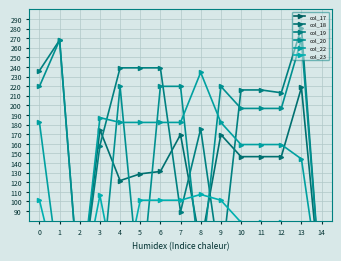

What is the highest value of the col_22 series?

234.4